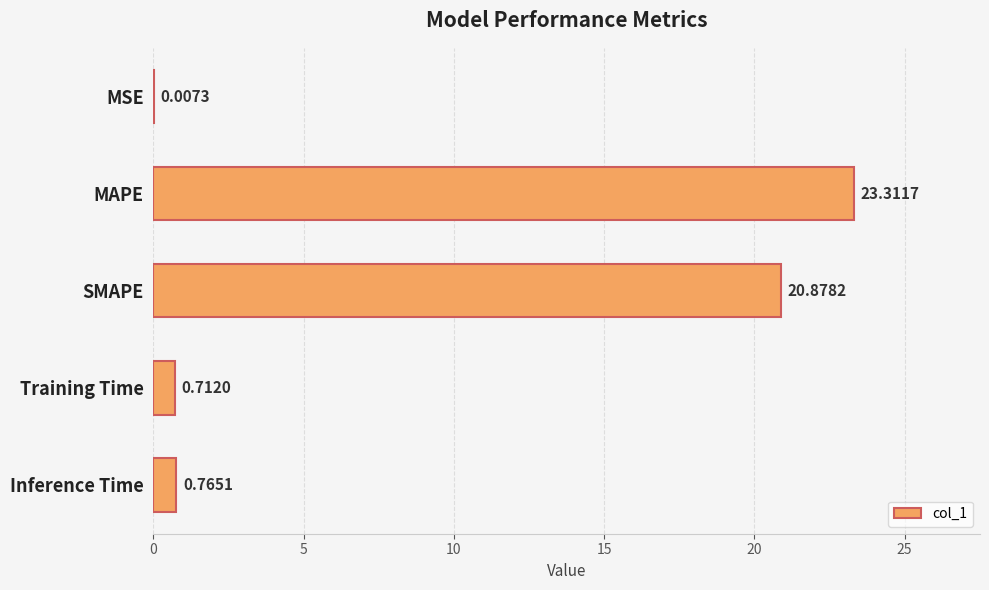

What is the change in value from MAPE to Training Time?

-22.6